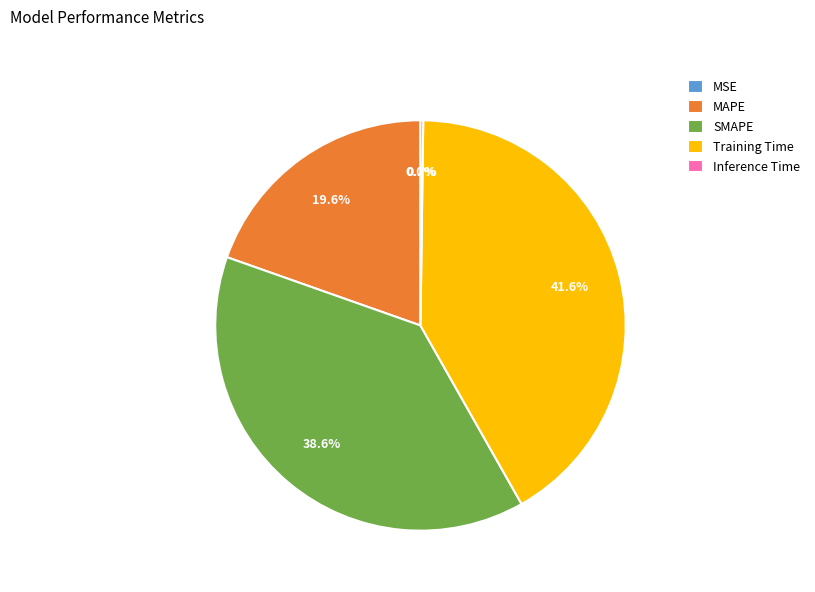

Which slice is the largest?

Training Time